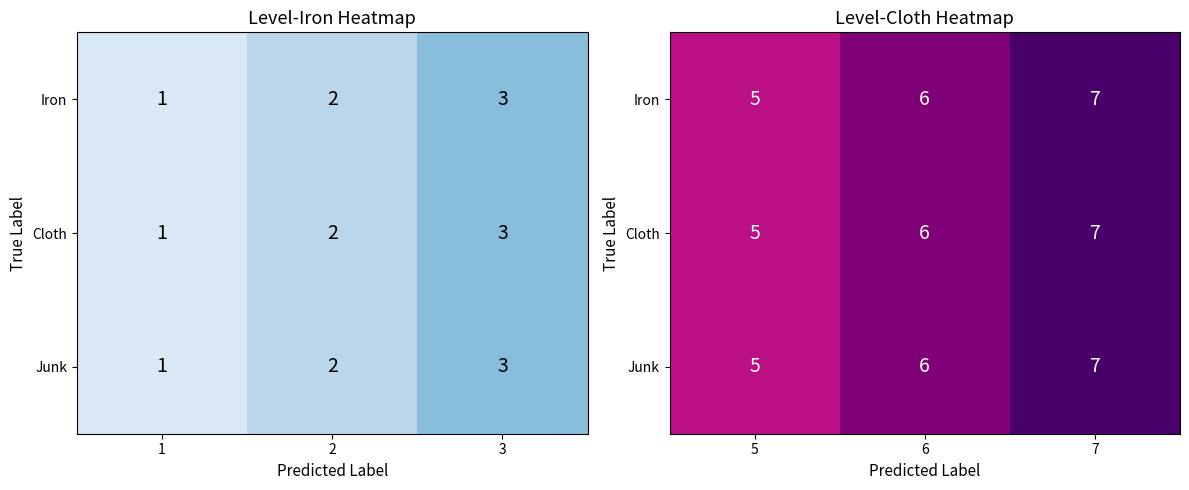

Is it true that Iron equals 3 at 7?

False